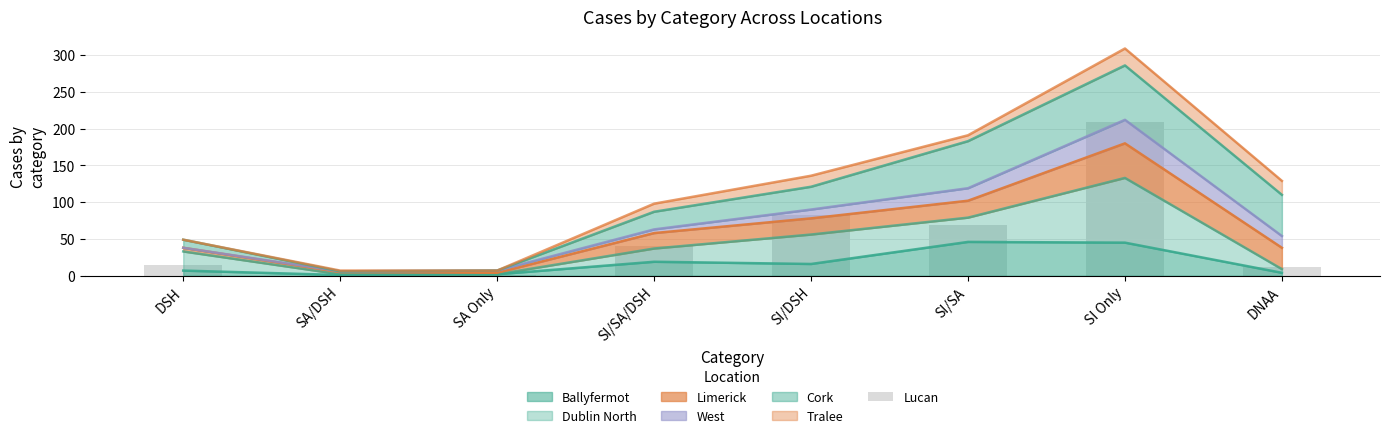

Does the chart contain stacked bars?

No